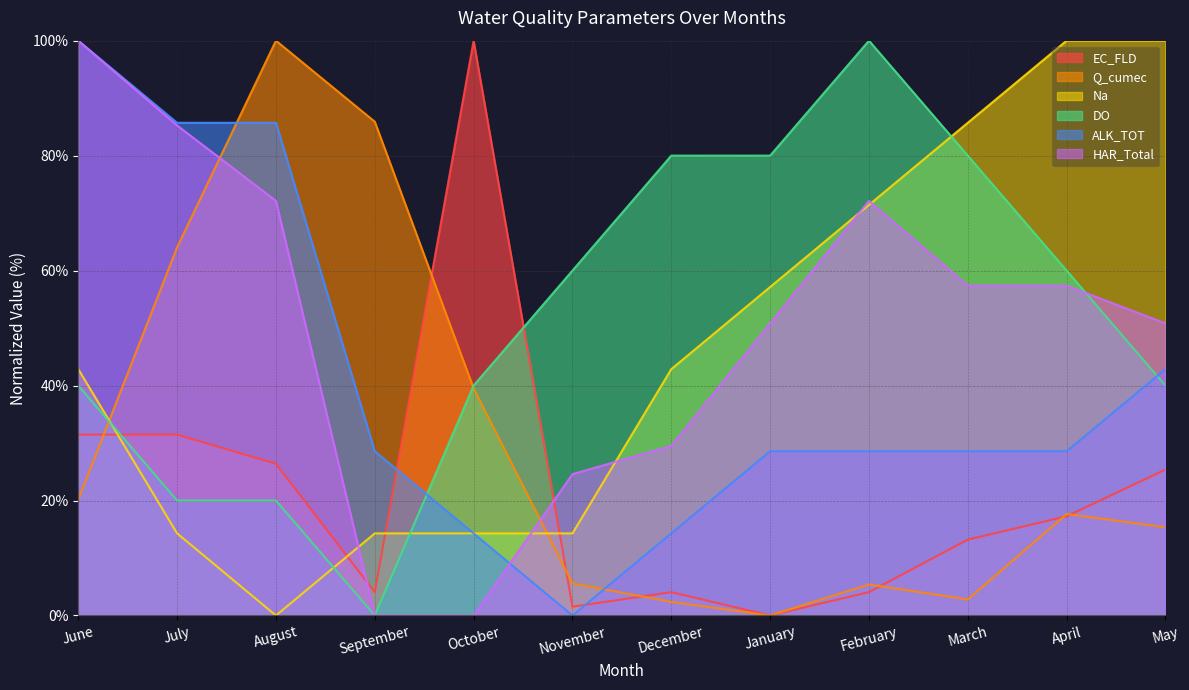

List the series in order of their peak value, highest first.

EC_FLD, Q_cumec, Na, DO, ALK_TOT, HAR_Total